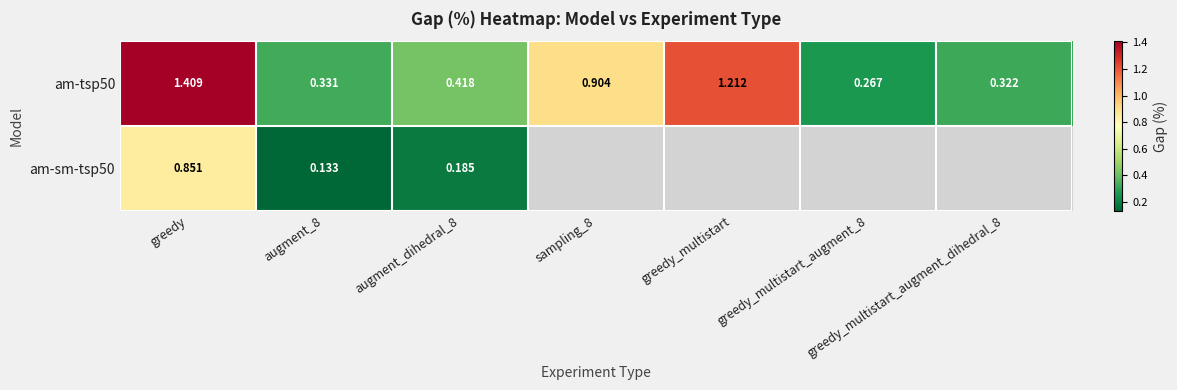

At which category is the sum across all series the highest?

greedy